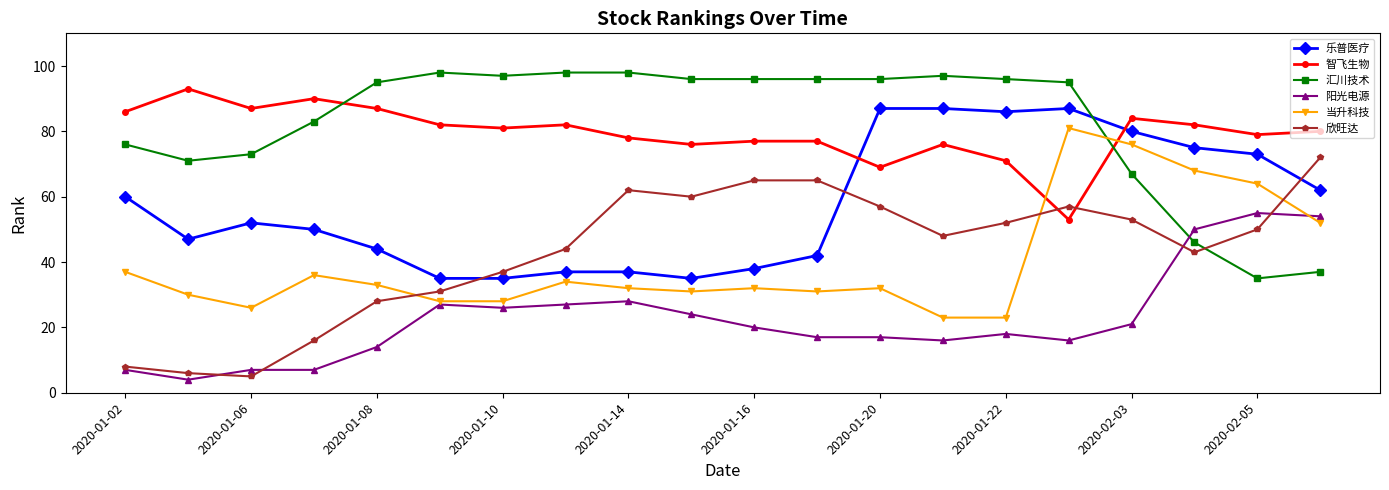

Reading left to right, extract all data points from this chart.

乐普医疗: 60	47	52	50	44	35	35	37	37	35	38	42	87	87	86	87	80	75	73	62
智飞生物: 86	93	87	90	87	82	81	82	78	76	77	77	69	76	71	53	84	82	79	80
汇川技术: 76	71	73	83	95	98	97	98	98	96	96	96	96	97	96	95	67	46	35	37
阳光电源: 7	4	7	7	14	27	26	27	28	24	20	17	17	16	18	16	21	50	55	54
当升科技: 37	30	26	36	33	28	28	34	32	31	32	31	32	23	23	81	76	68	64	52
欣旺达: 8	6	5	16	28	31	37	44	62	60	65	65	57	48	52	57	53	43	50	72